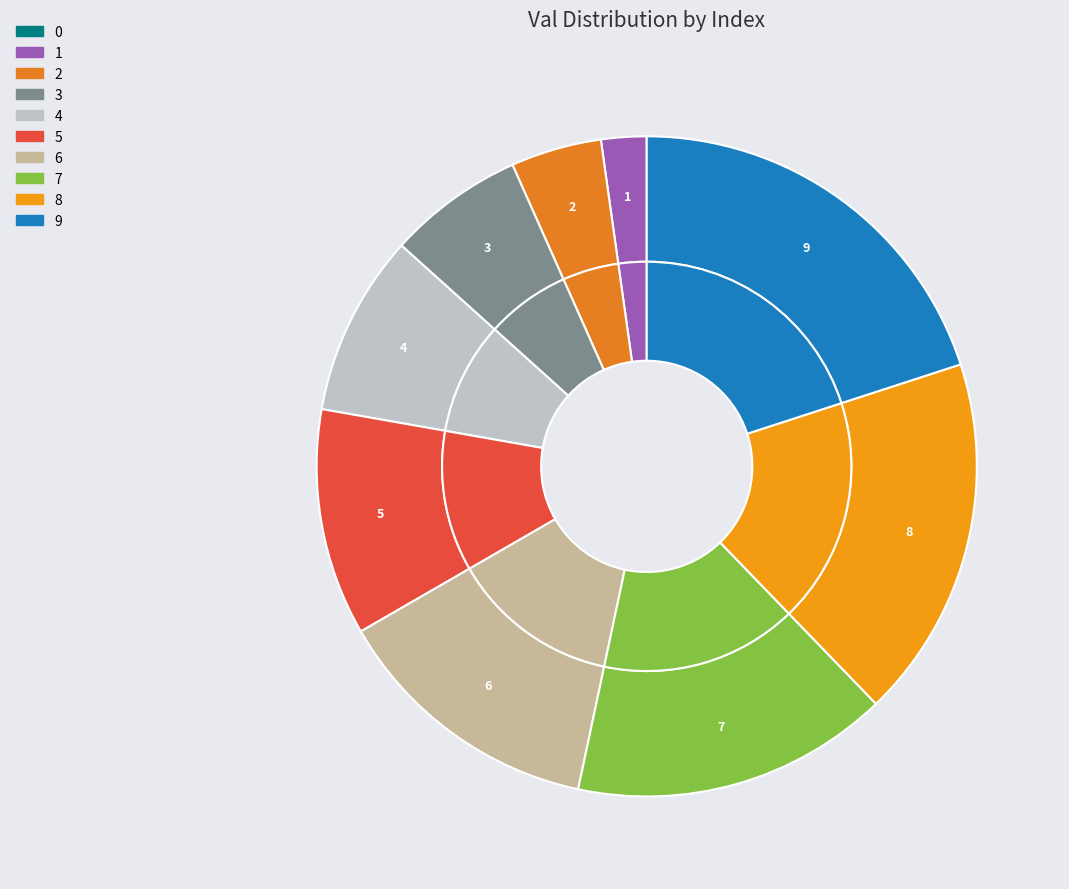

To the nearest percent, what percentage of the pie is 8?

18%